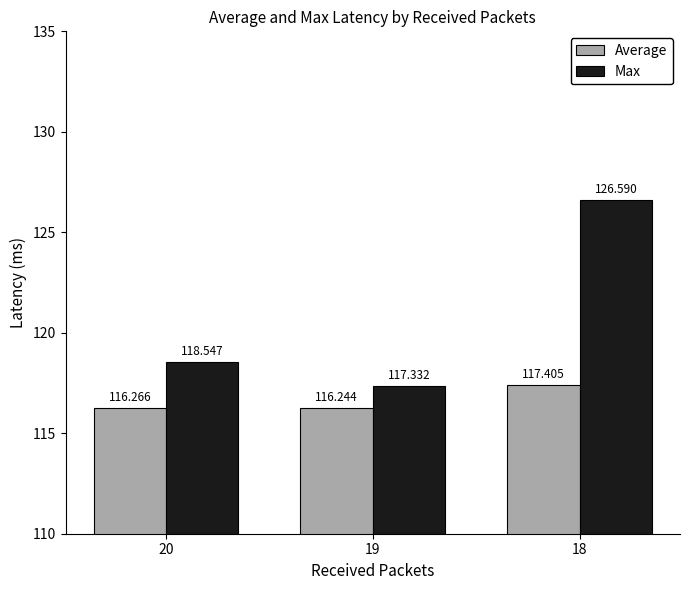

Rank the series at 20 from highest to lowest value.

Max, Average